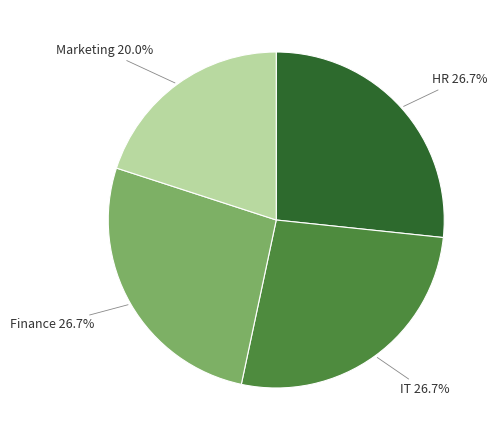

Does IT represent more than half of the total?

No